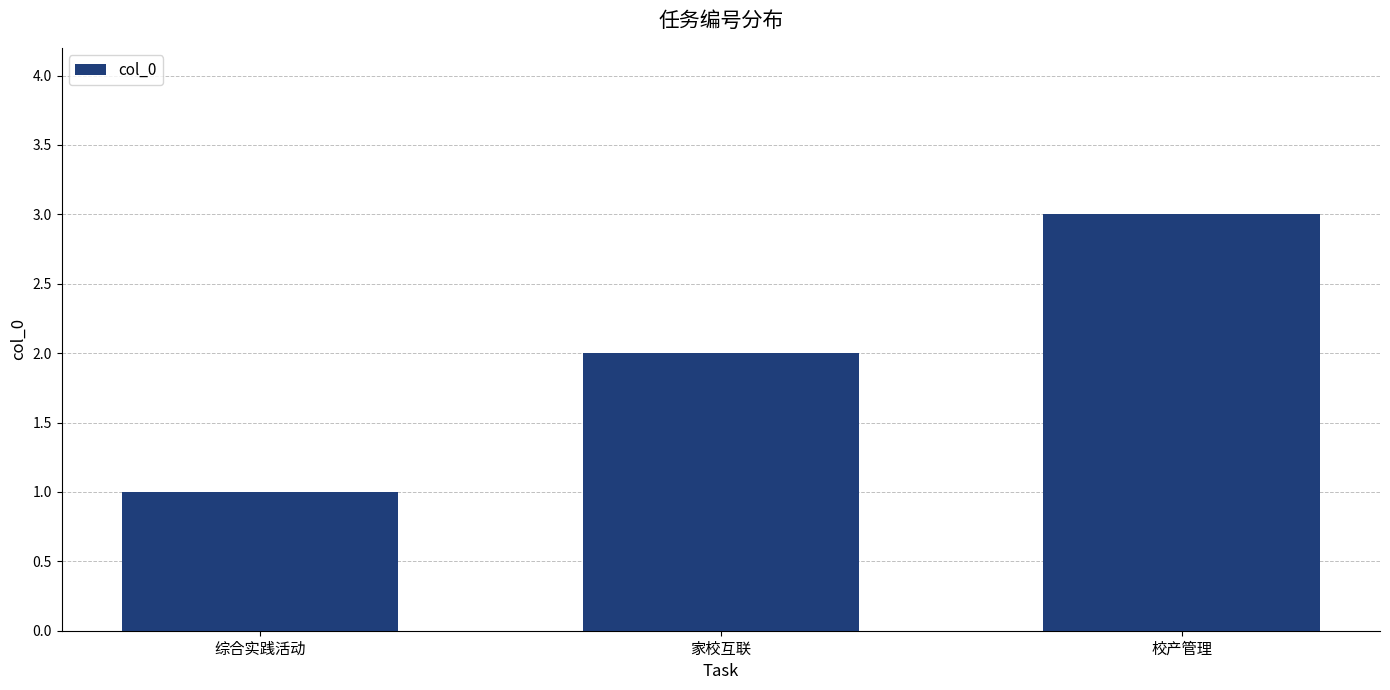

Count the values in the range 1 to 3.

3